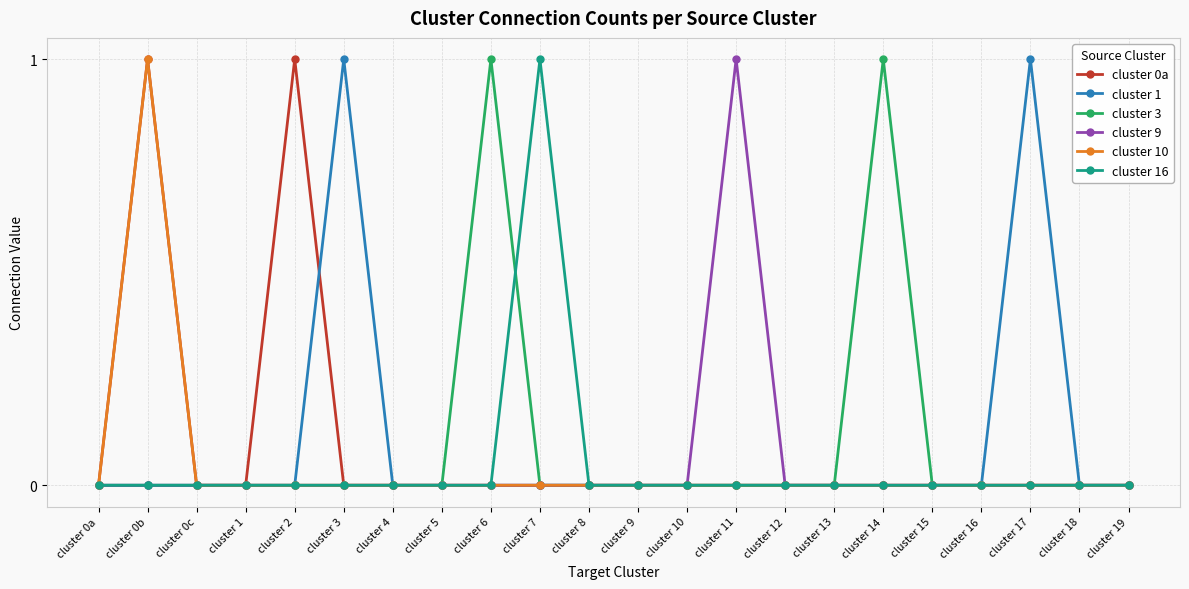

What is the label of the 21st point from the right?

cluster 0b